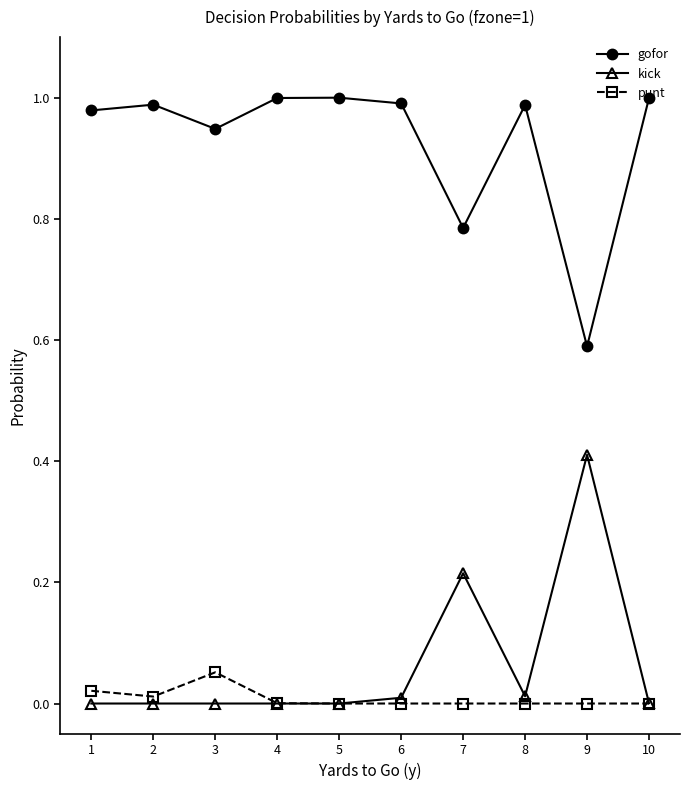

Where is the first local minimum for gofor?

3